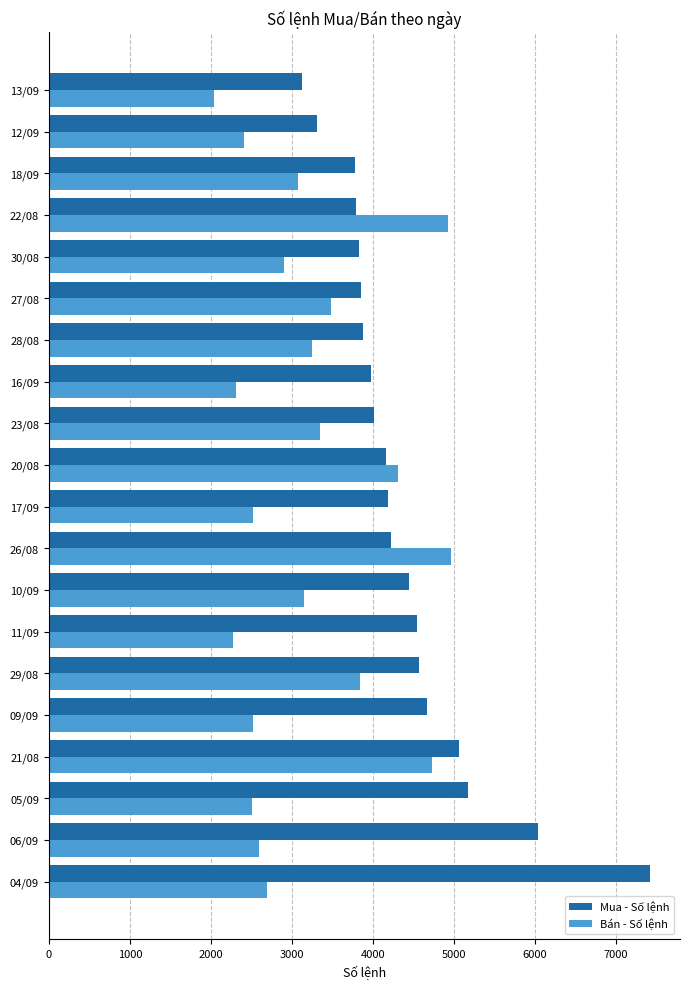

Which series has the largest range (max minus min)?

Mua - Số lệnh